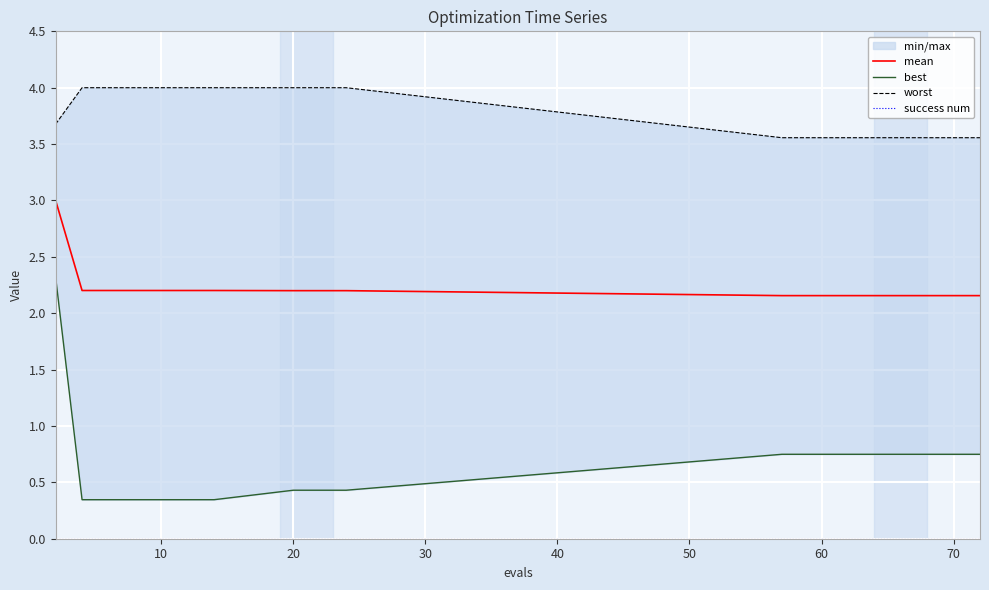

The mean series shows 3.8 at 70. True or false?

False